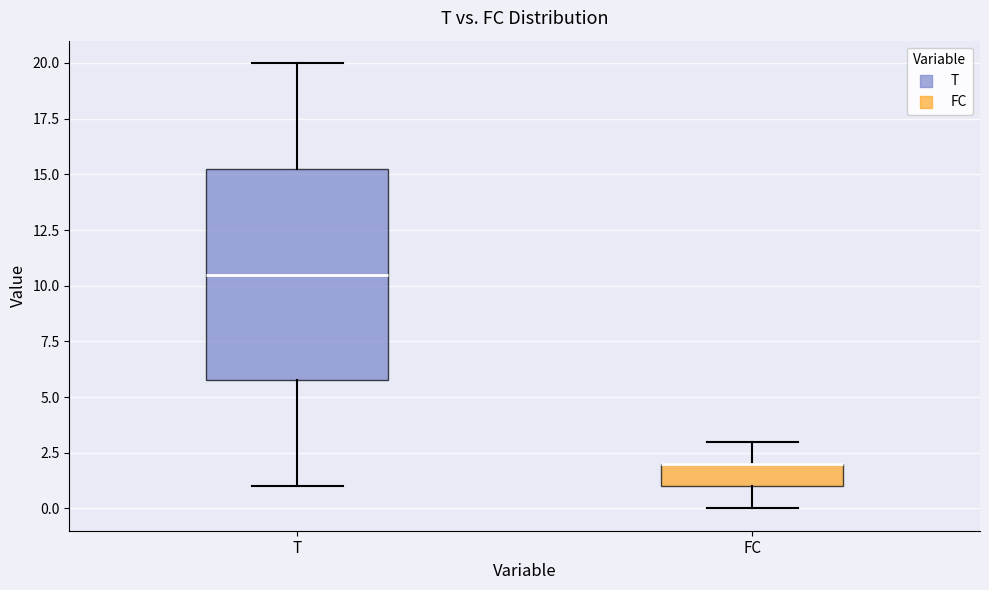

Comparing the boxes themselves (not the whiskers), which one is the tallest?

T